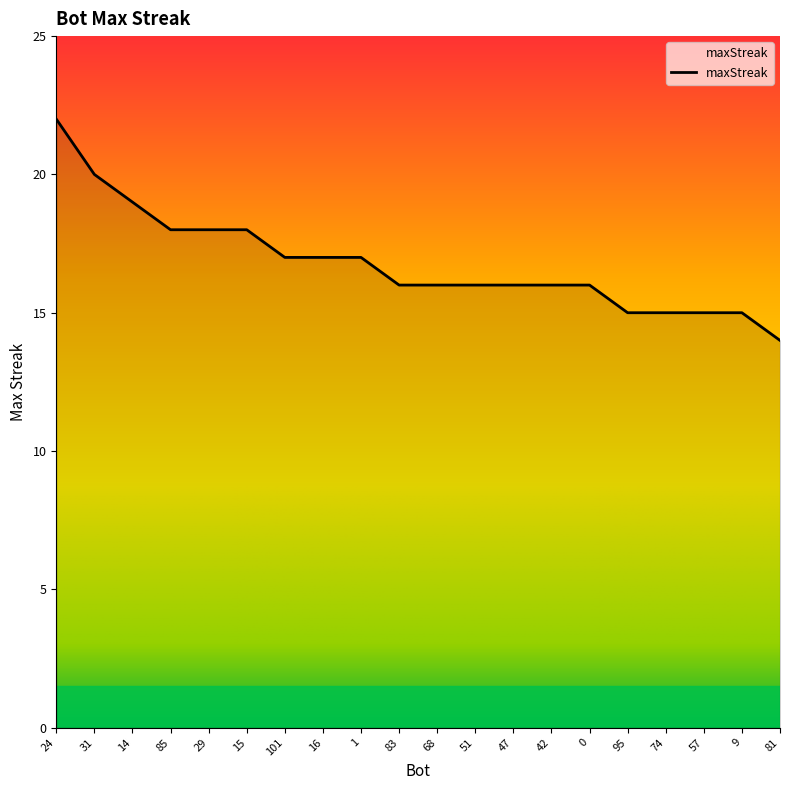

The value at 16 is 17. True or false?

True